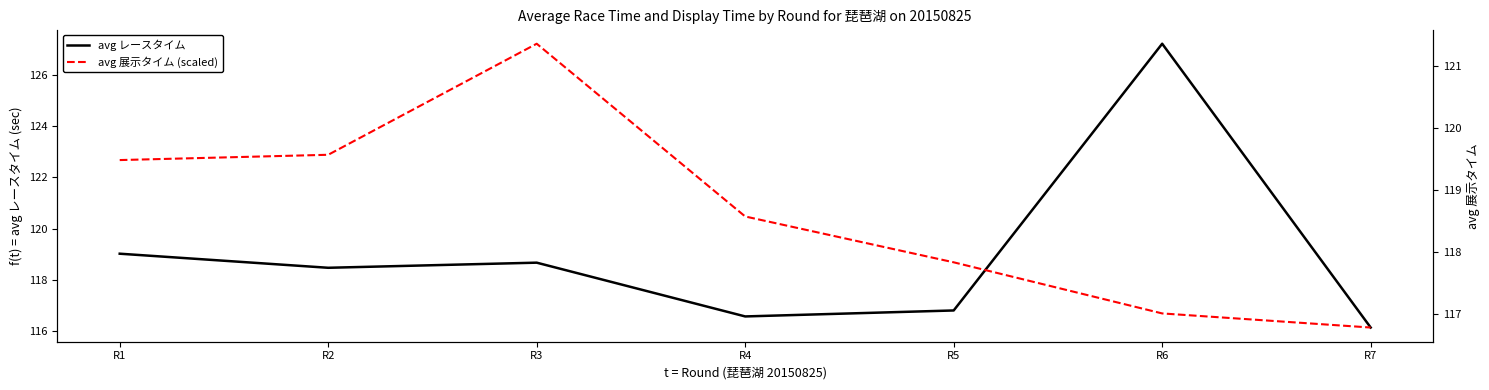

How many data points in avg 展示タイム (scaled) are less than 118?

3